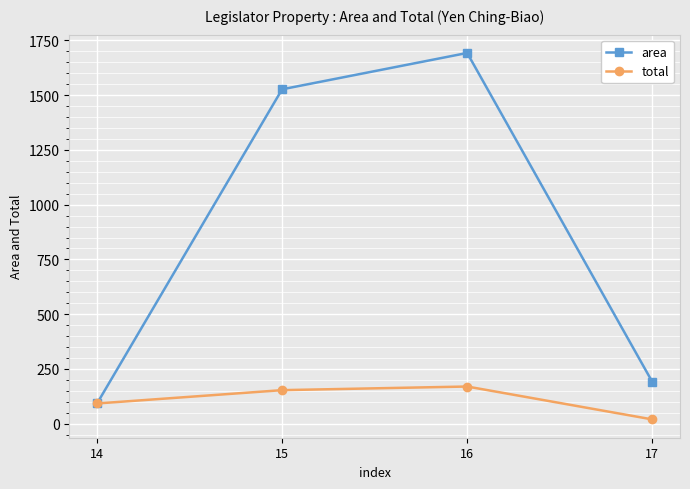

What is the difference between the total values at 15 and 16?

16.6